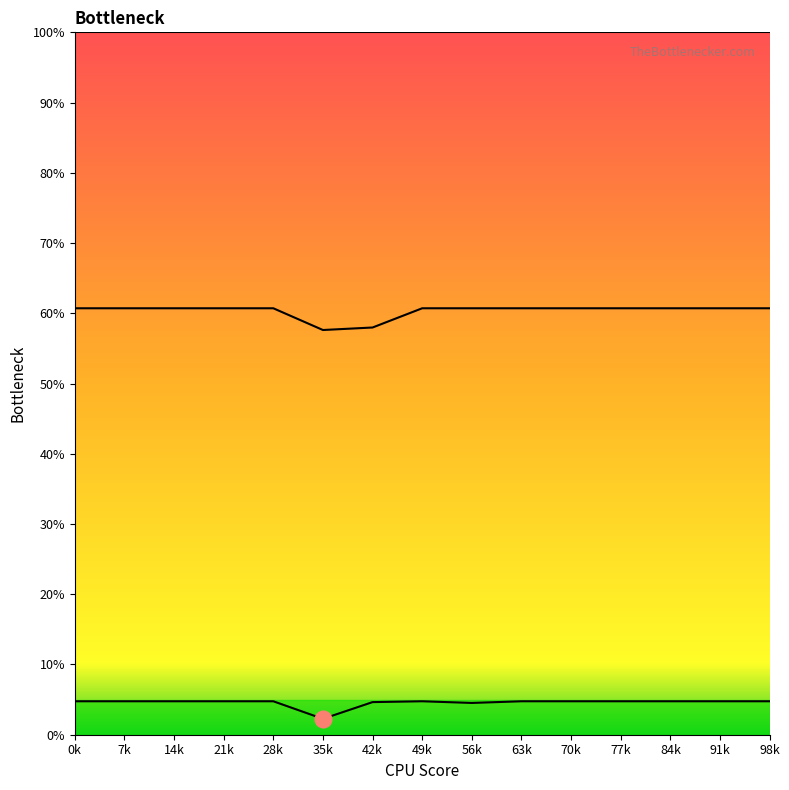

True or false: Row 1 and Row 2 cross at least once.

False